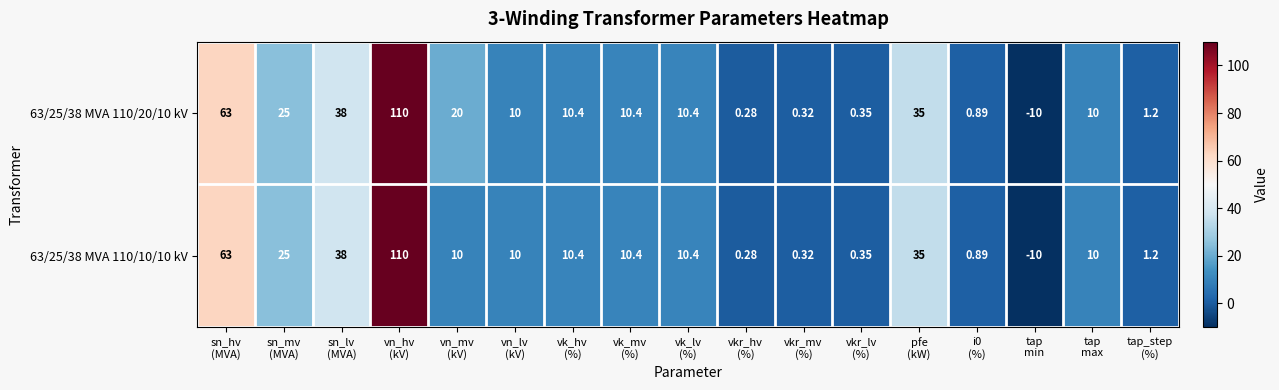

How many negative values does the 63/25/38 MVA 110/10/10 kV series have?

1